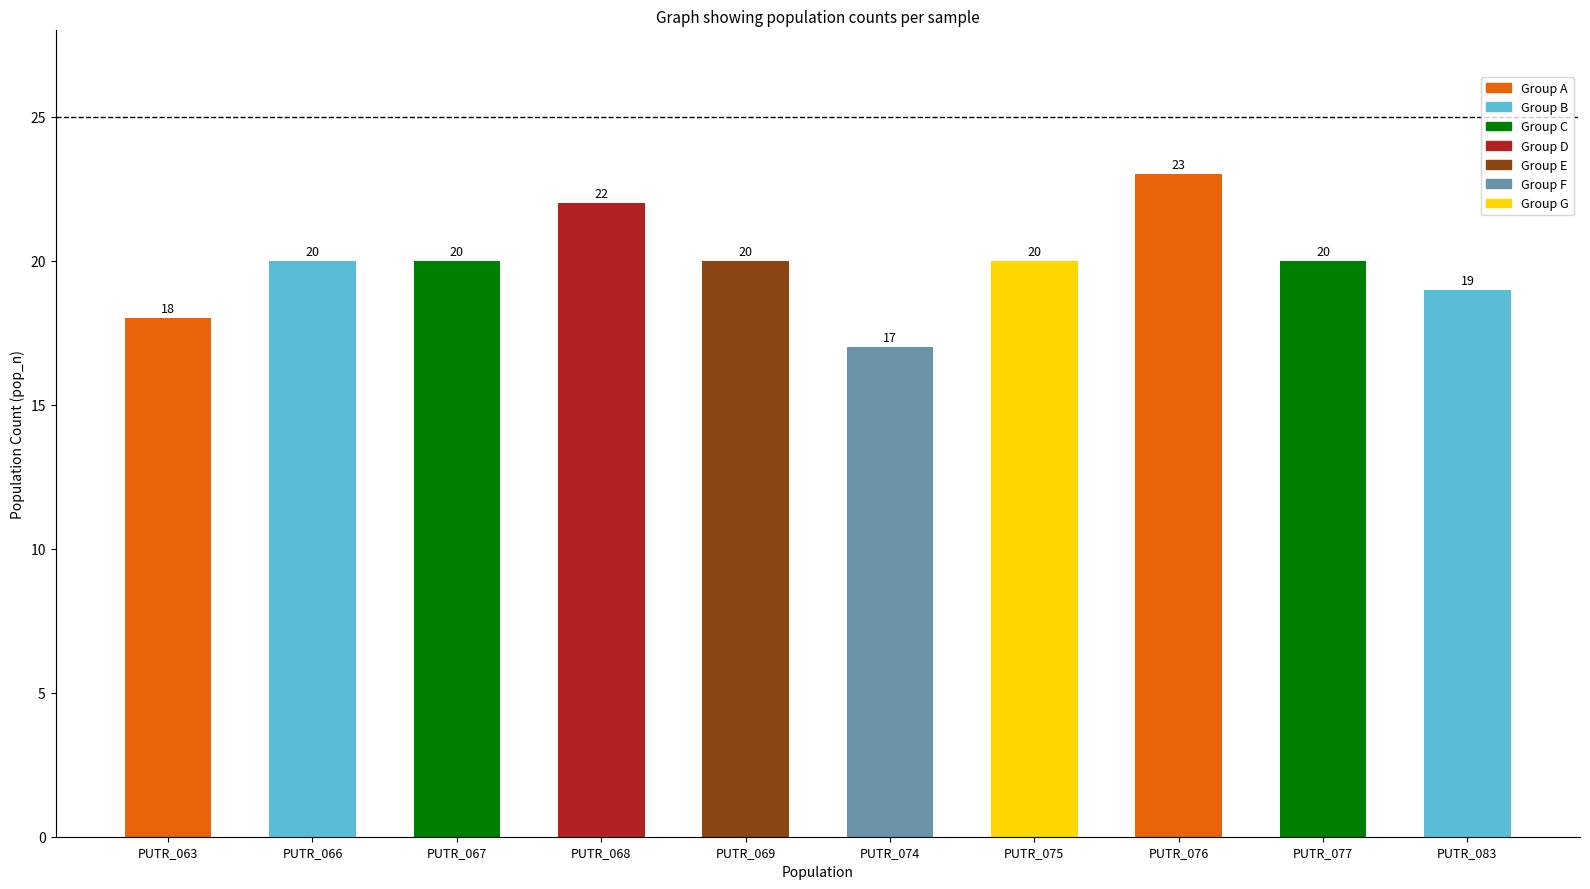

What is the difference between the maximum and minimum values?

6